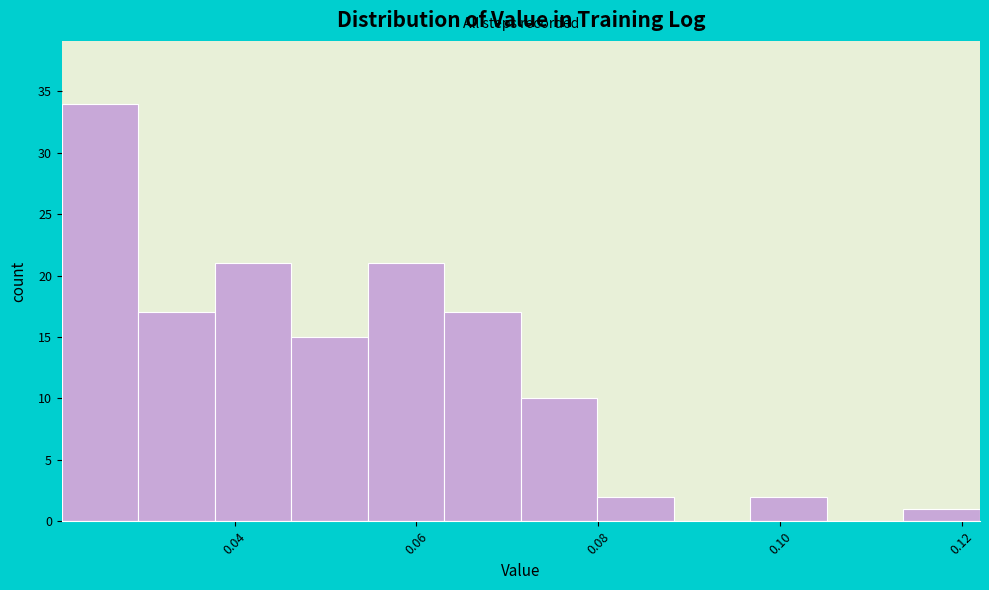

How tall is the bar that spans 0.072 to 0.080 on the x-axis? Neither the bar edges nor the heights are printed on the chart, so give them approximately, as read against the axes.

10